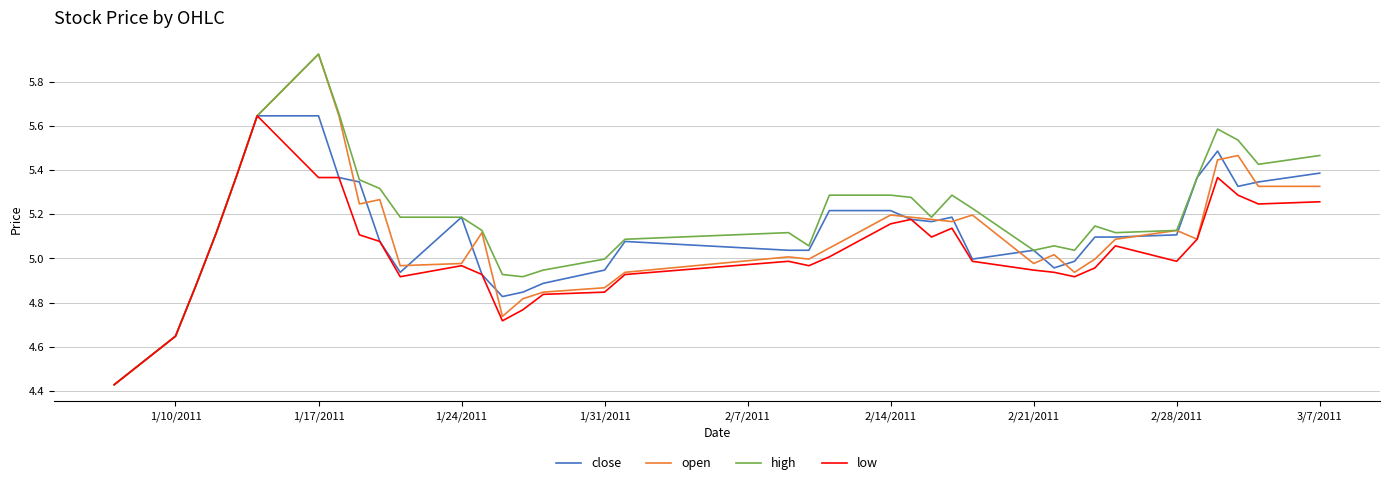

Which series has the largest total across all categories?

high